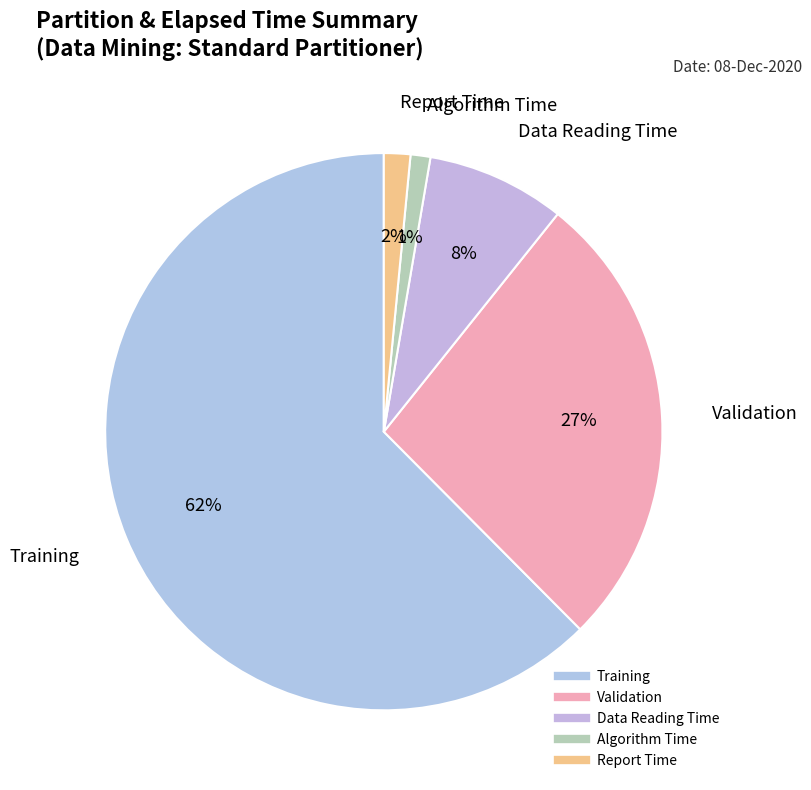

Is it true that Data Reading Time is 8% of the pie?

True